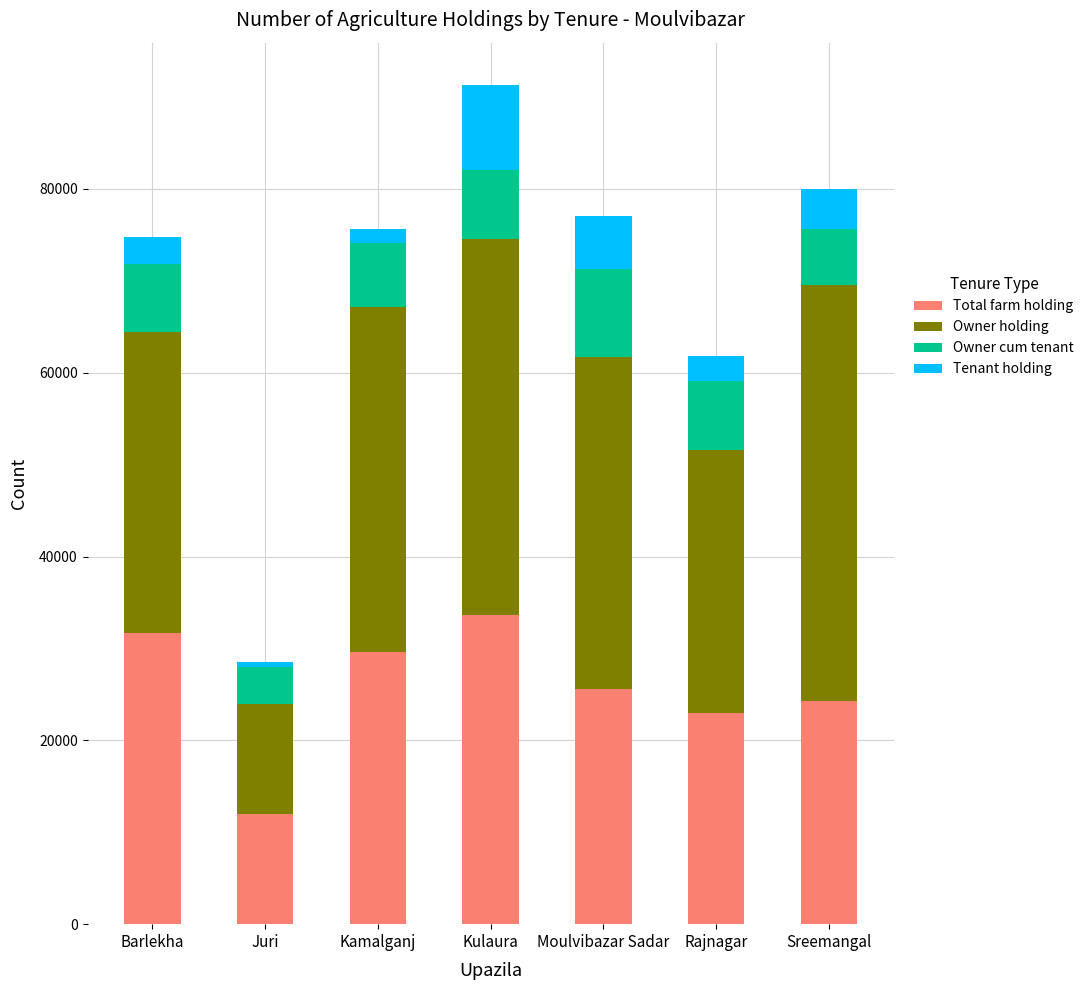

At which category is the sum across all series the highest?

Kulaura